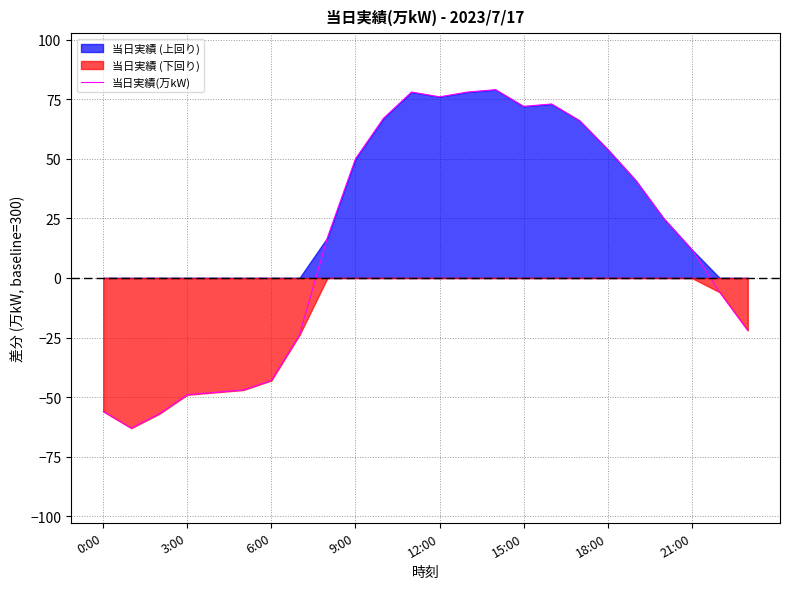

How many lines are shown in the chart?

1